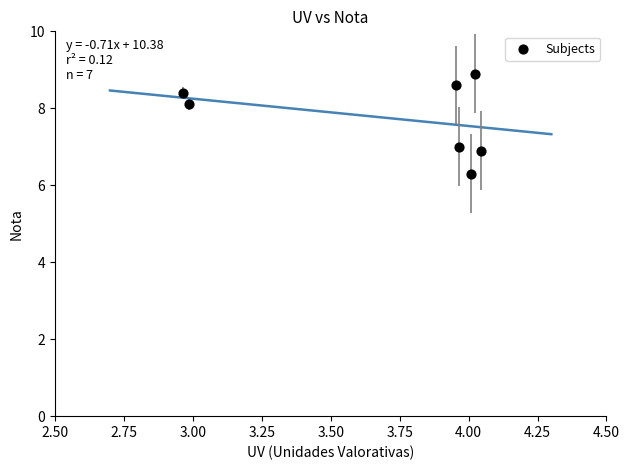

What is the range of Y values (max minus min)?

2.6